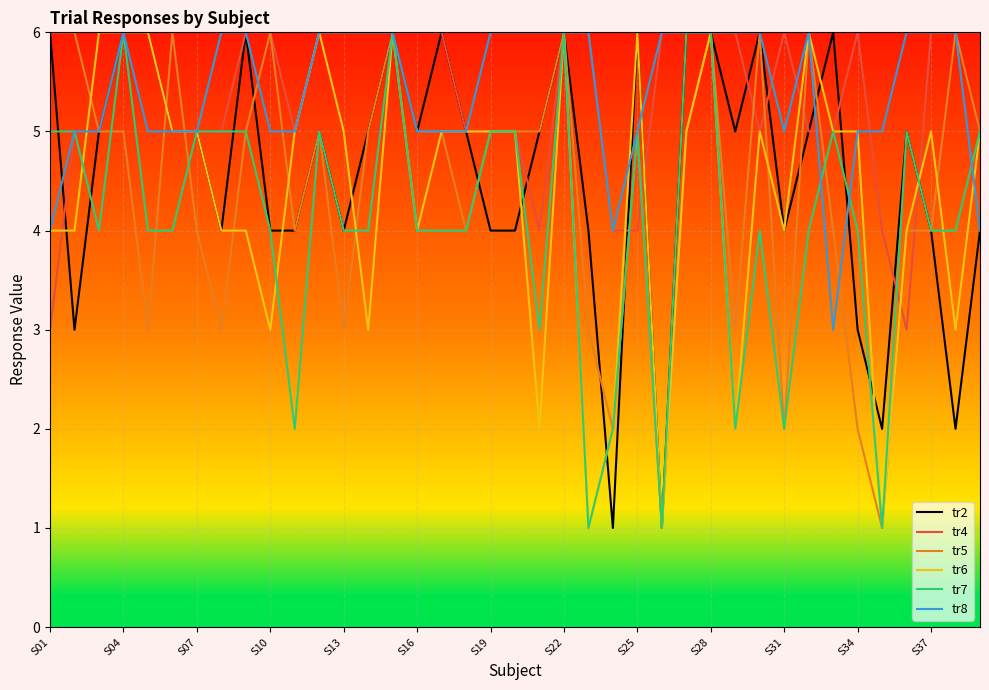

What is the maximum value shown in the chart?

6